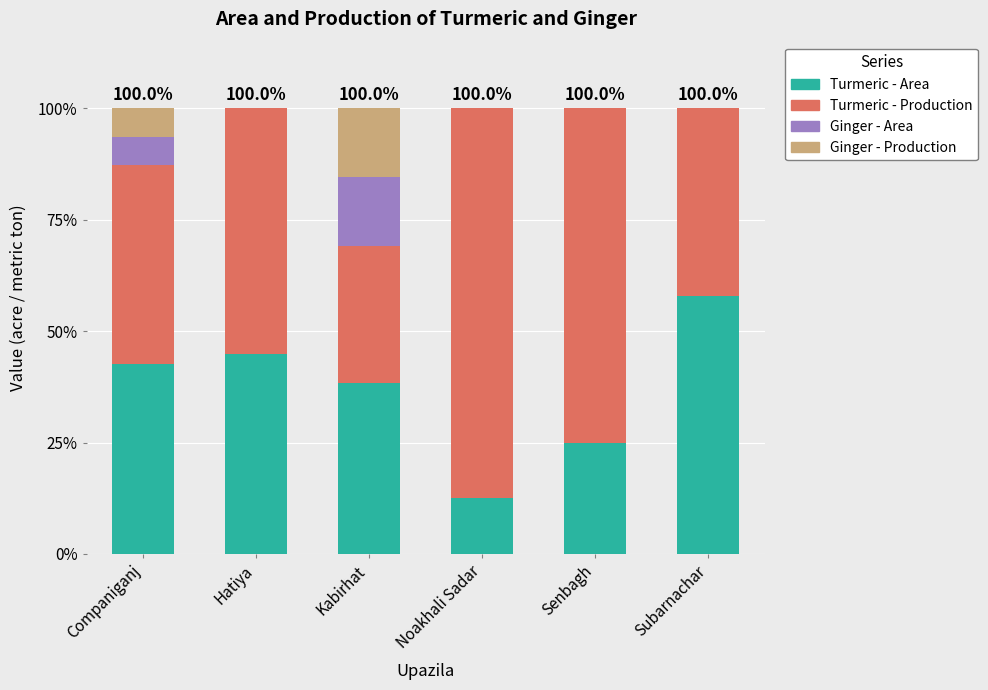

What is the total value across all series at Kabirhat?

100.0